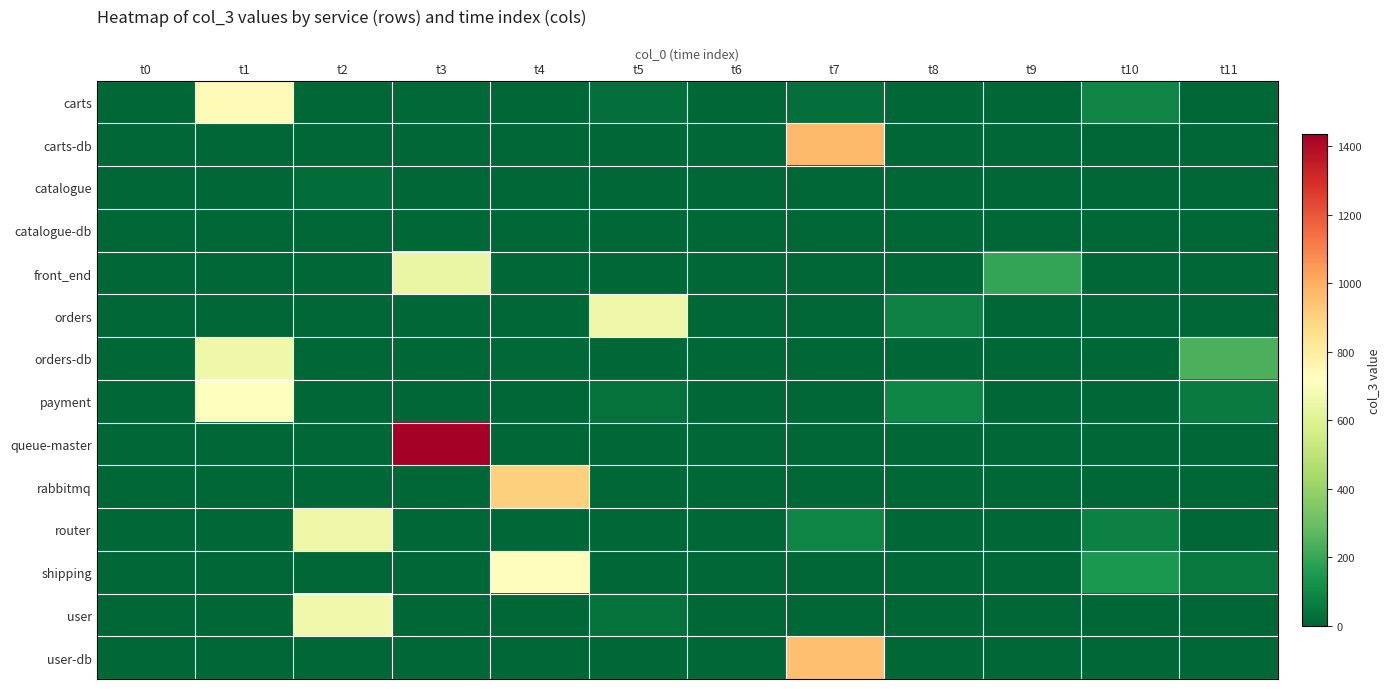

At t1, list the series in order from smallest to largest.

carts-db, catalogue, catalogue-db, front_end, orders, queue-master, rabbitmq, router, shipping, user, user-db, orders-db, payment, carts